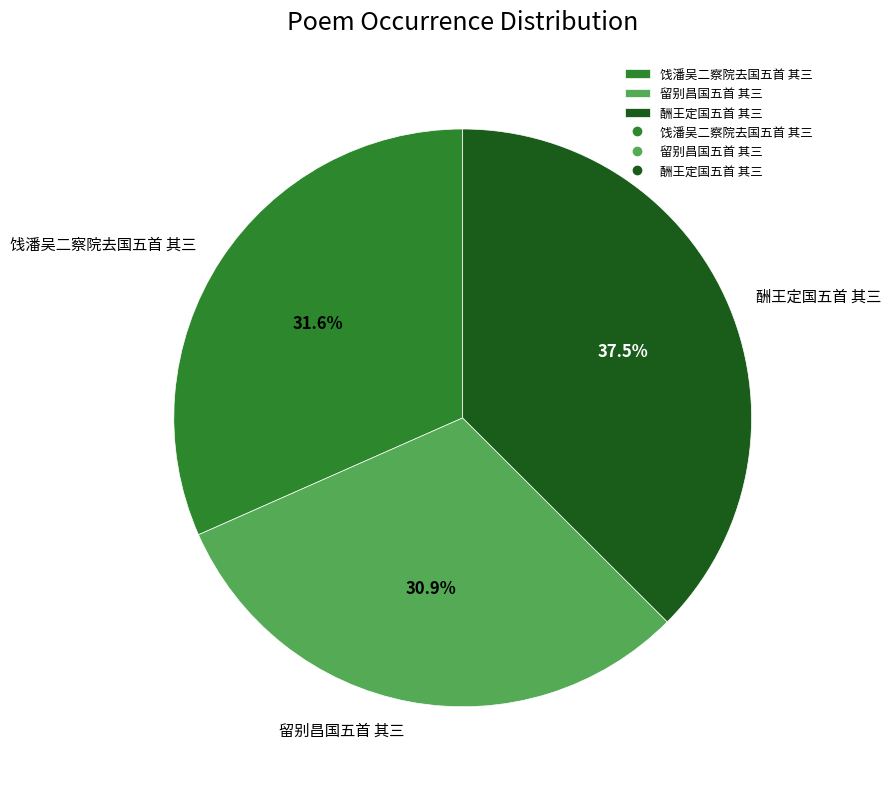

To the nearest percent, what is the average slice percentage?

33%